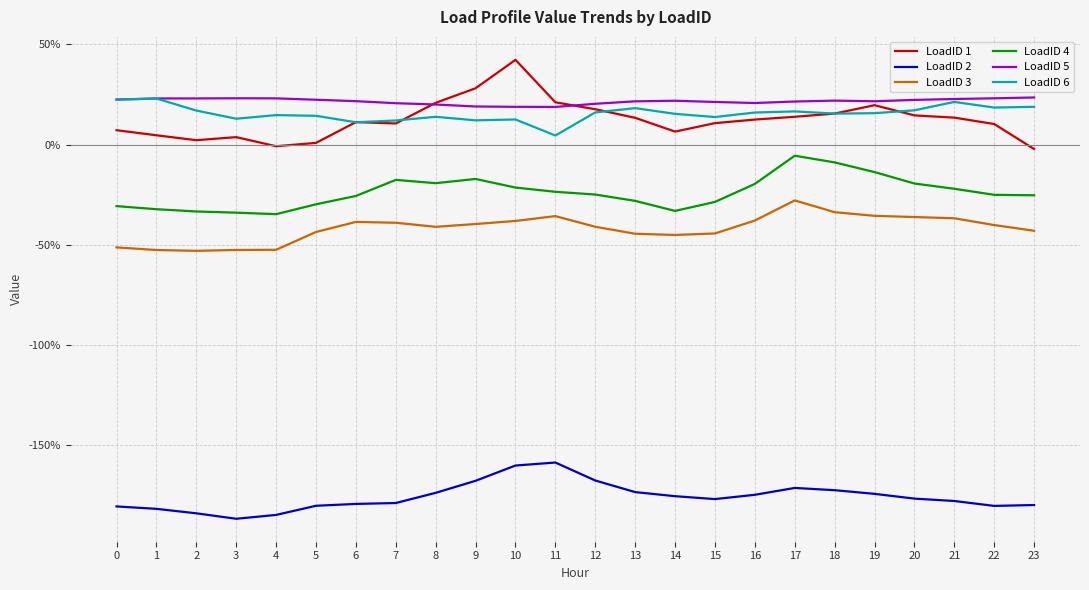

At which category does the chart reach its minimum across all series?

3